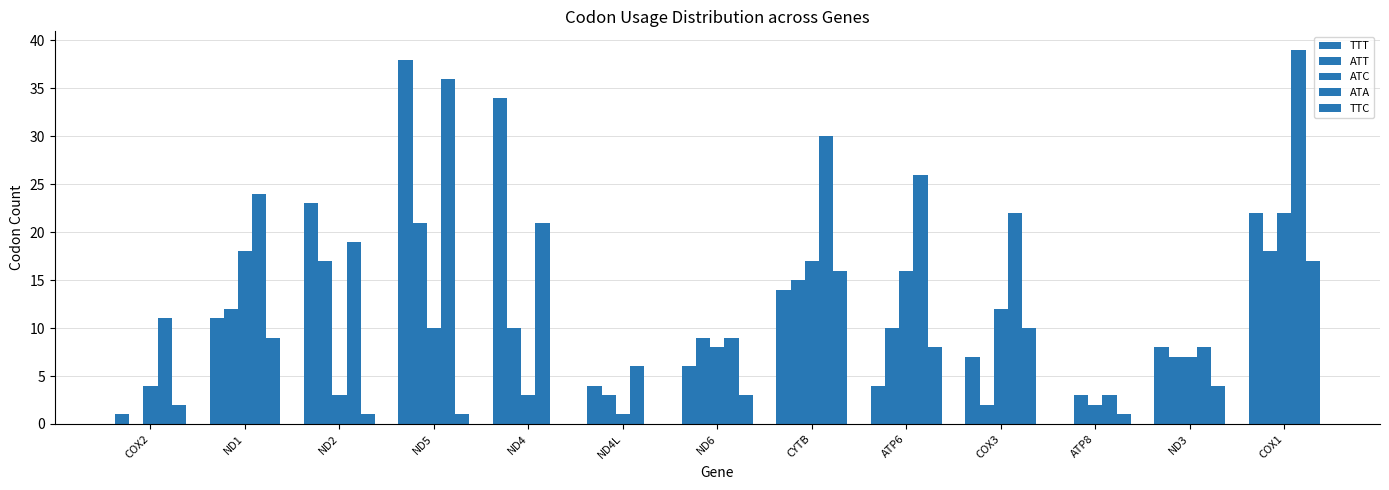

Are the bars horizontal?

No